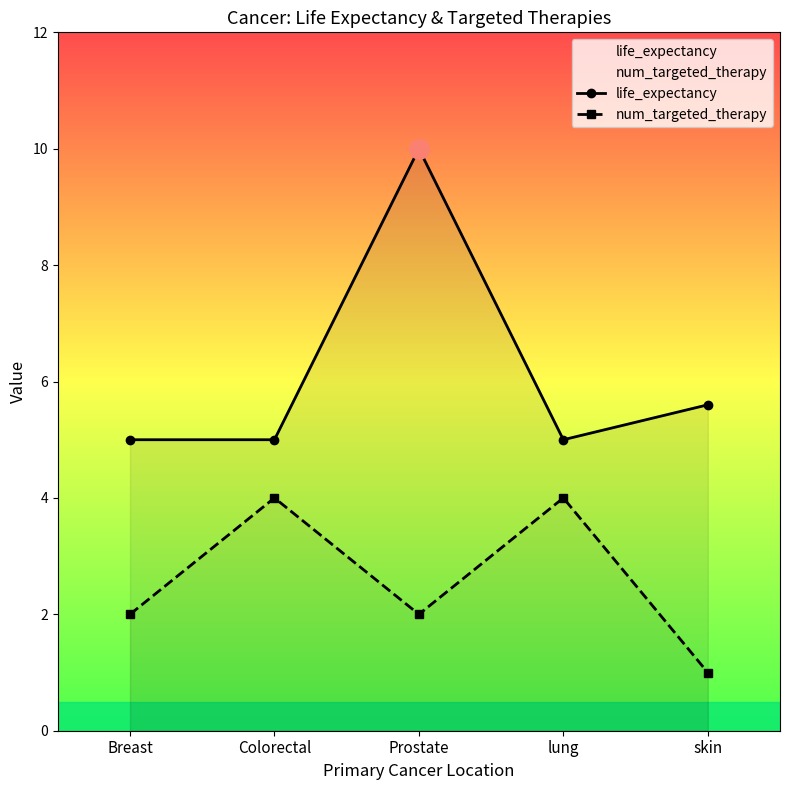

List the series in order of their peak value, lowest first.

num_targeted_therapy, life_expectancy